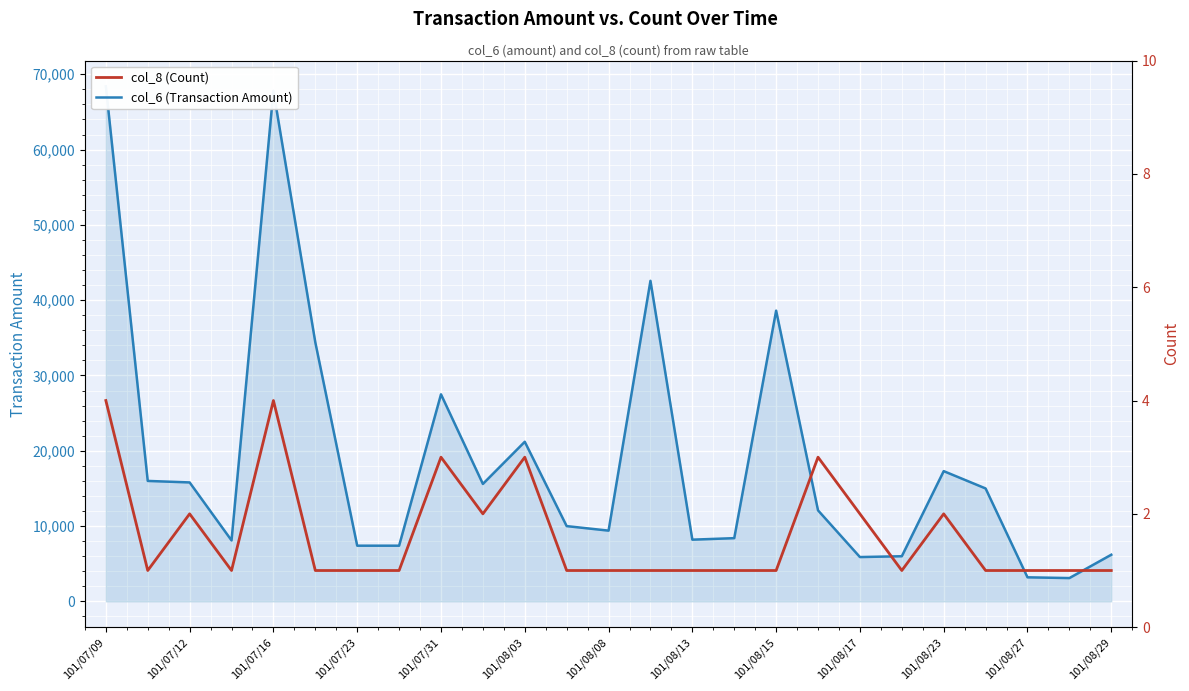

What is the difference between the maximum and minimum values in the col_8 (Count) series?

3